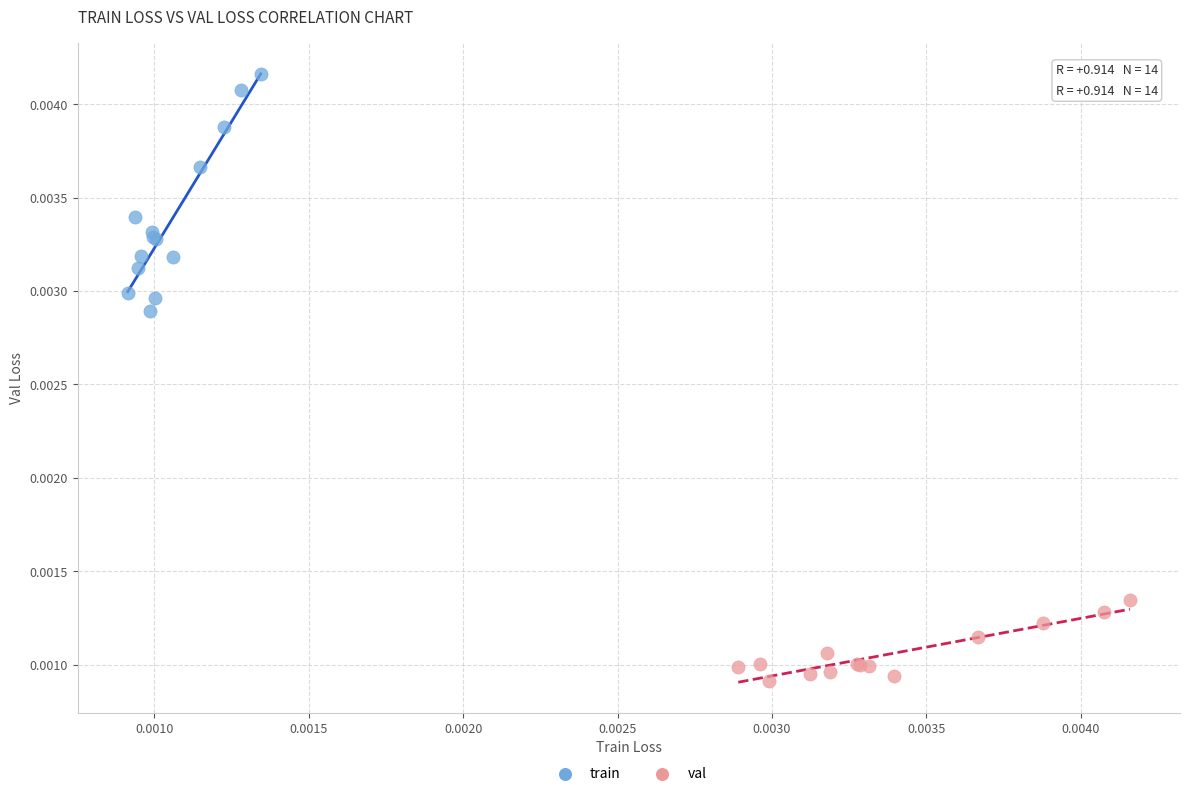

Which series reaches the minimum Y coordinate?

val